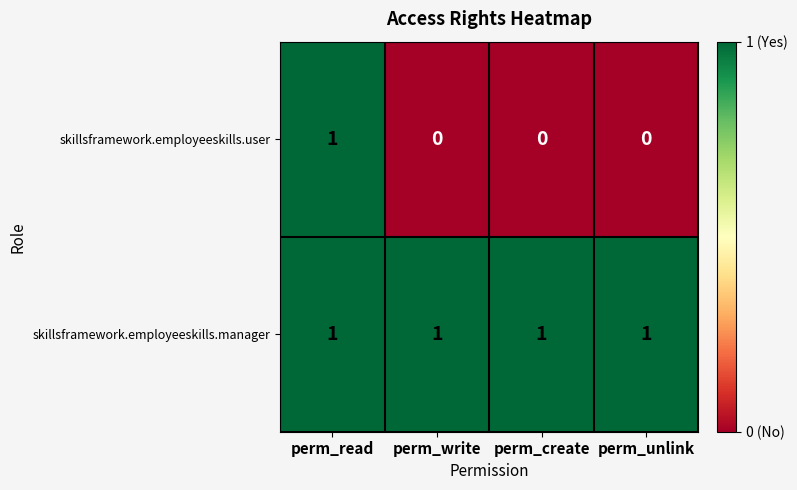

Count the skillsframework.employeeskills.user values in the range 0 to 1.

4